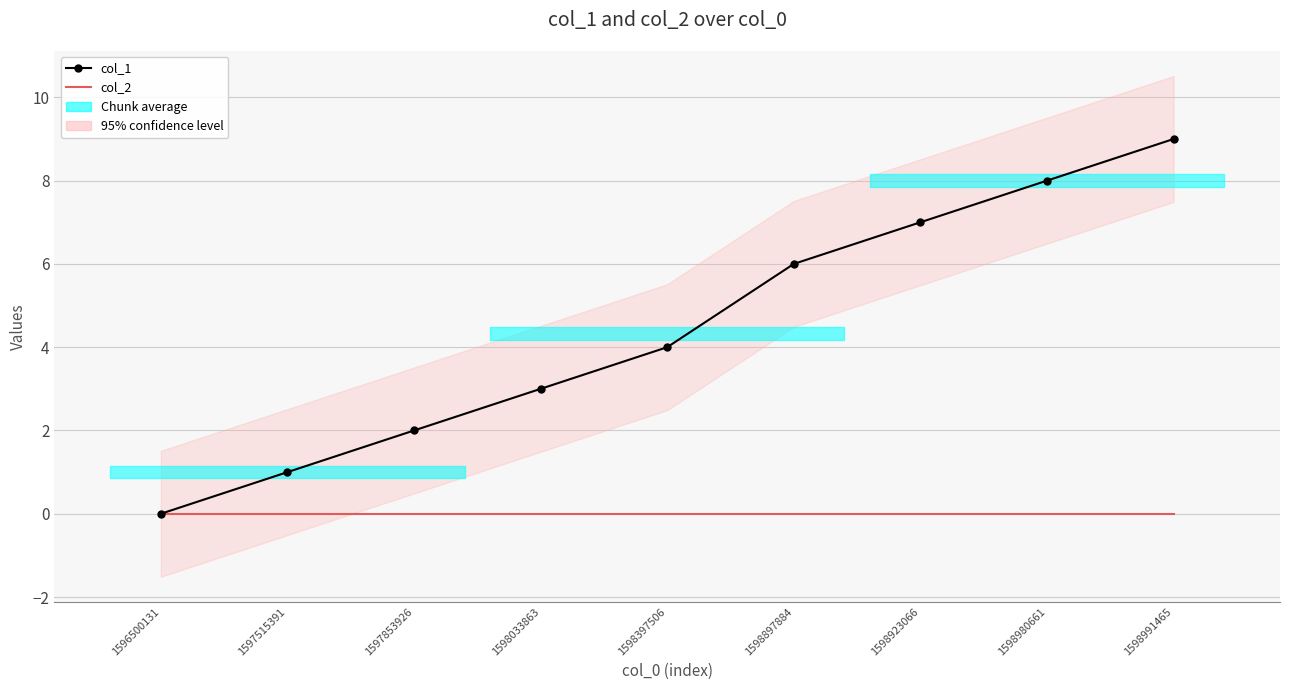

How many values in the col_1 series exceed 4?

4